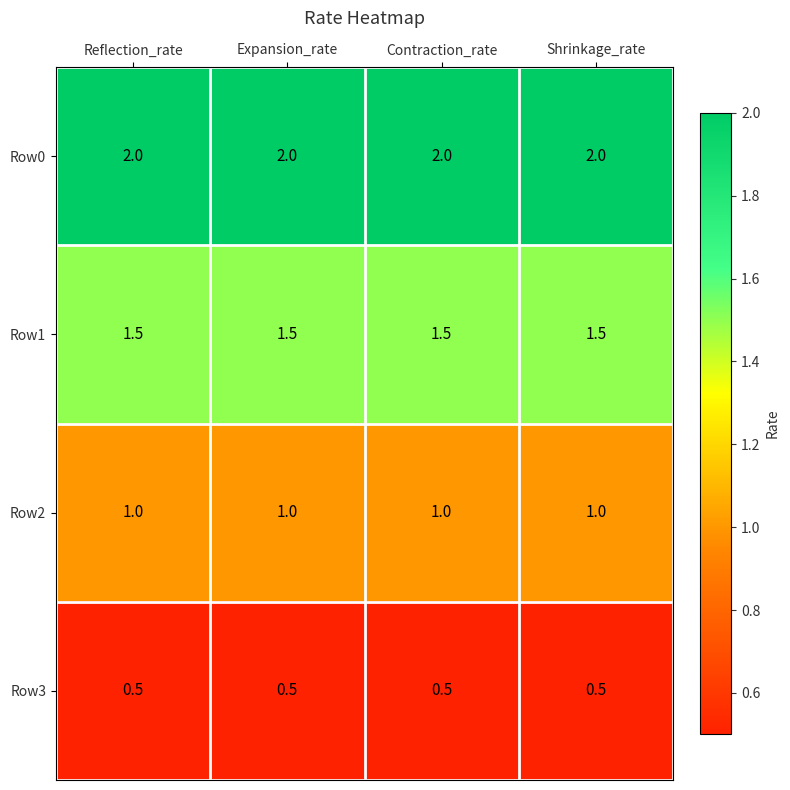

Rank the series by their average value, from lowest to highest.

Row3, Row2, Row1, Row0